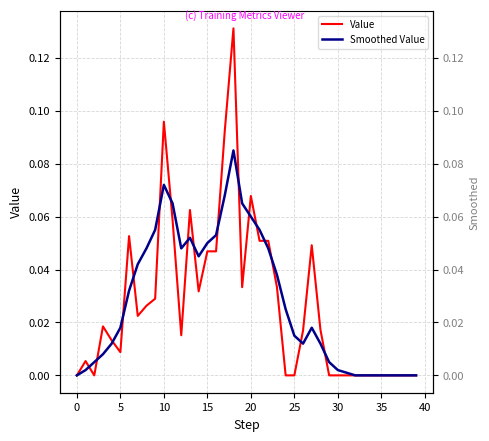

What is the difference between the second highest and minimum values in the Smoothed Value series?

0.1